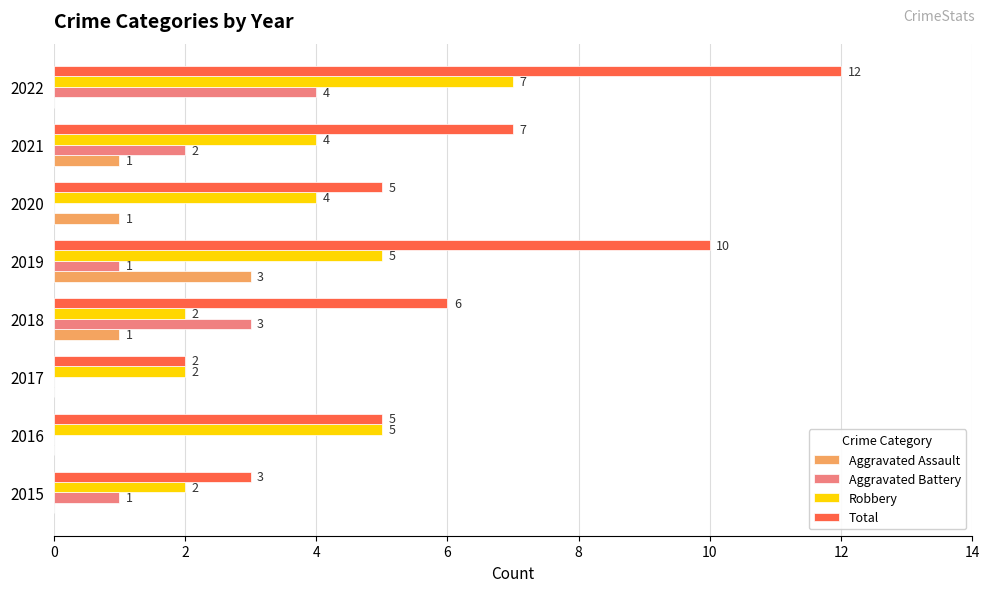

The Aggravated Battery series shows 4 at 2018. True or false?

False